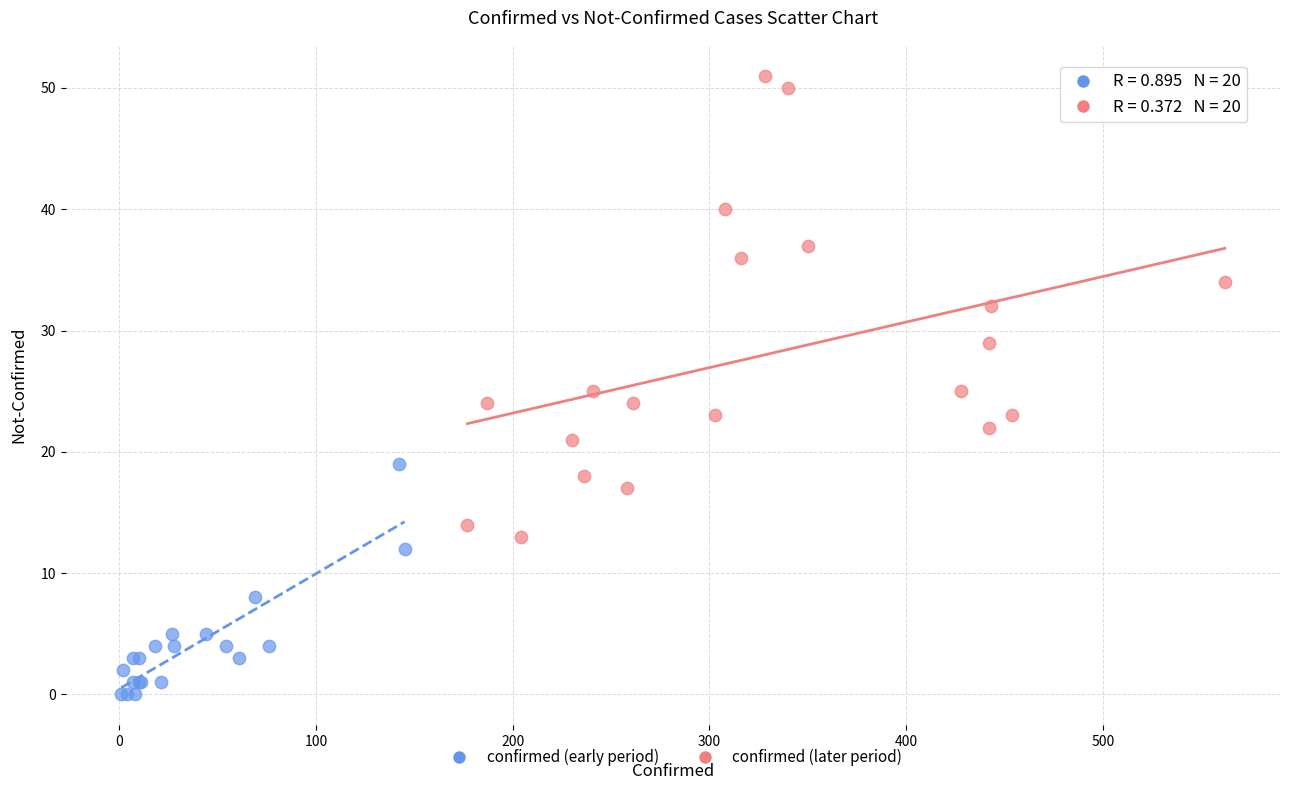

Which series reaches the minimum Y coordinate?

confirmed (early period)